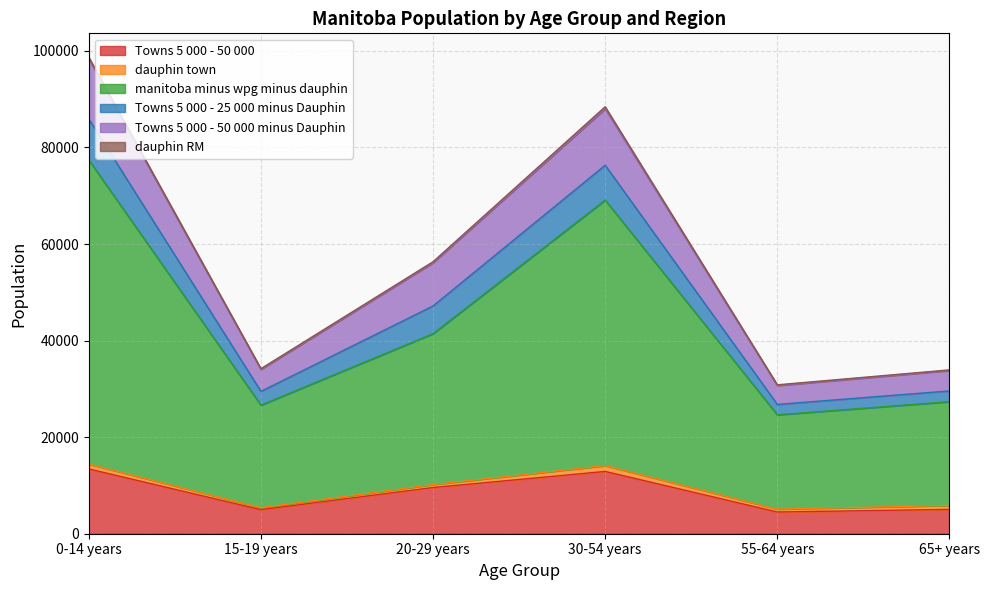

How many interior local peaks does the Towns 5 000 - 25 000 minus Dauphin series have?

1